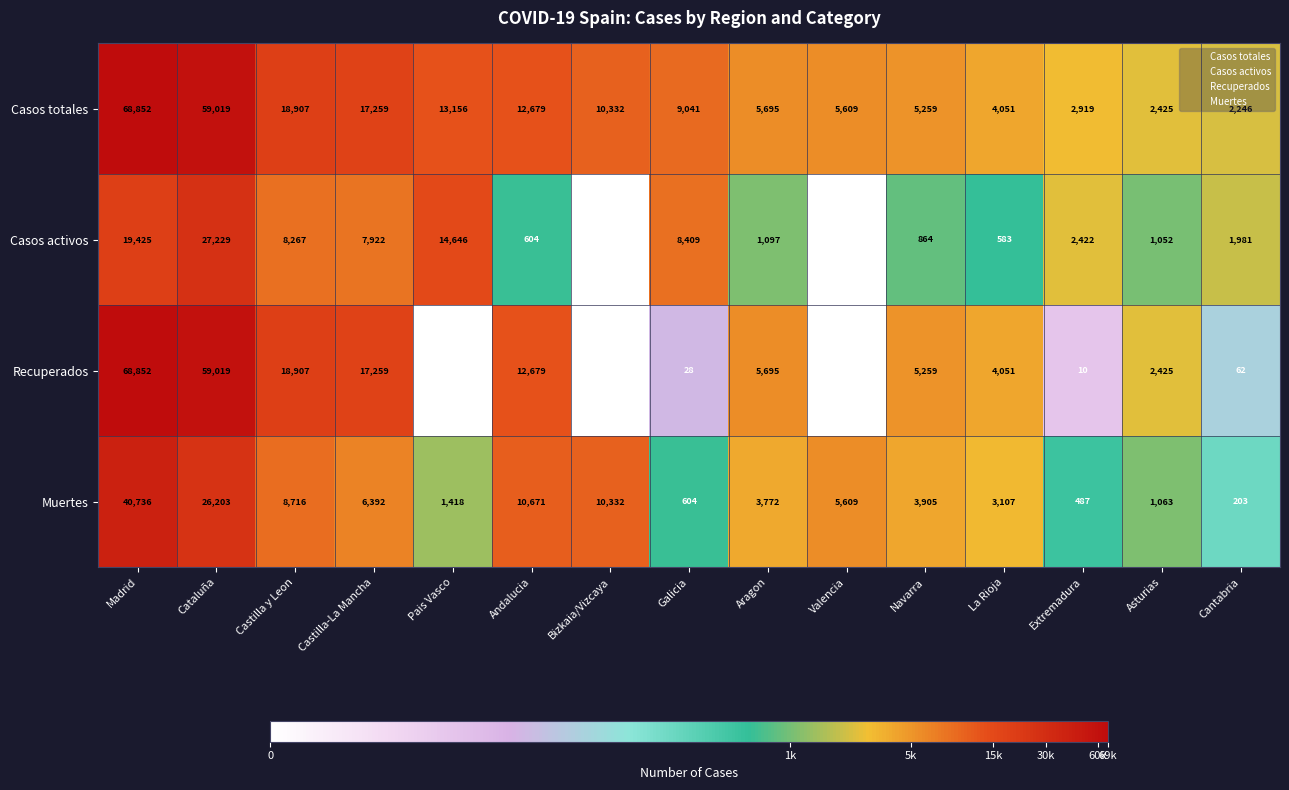

Which category has the highest value in the Casos totales series?

Madrid